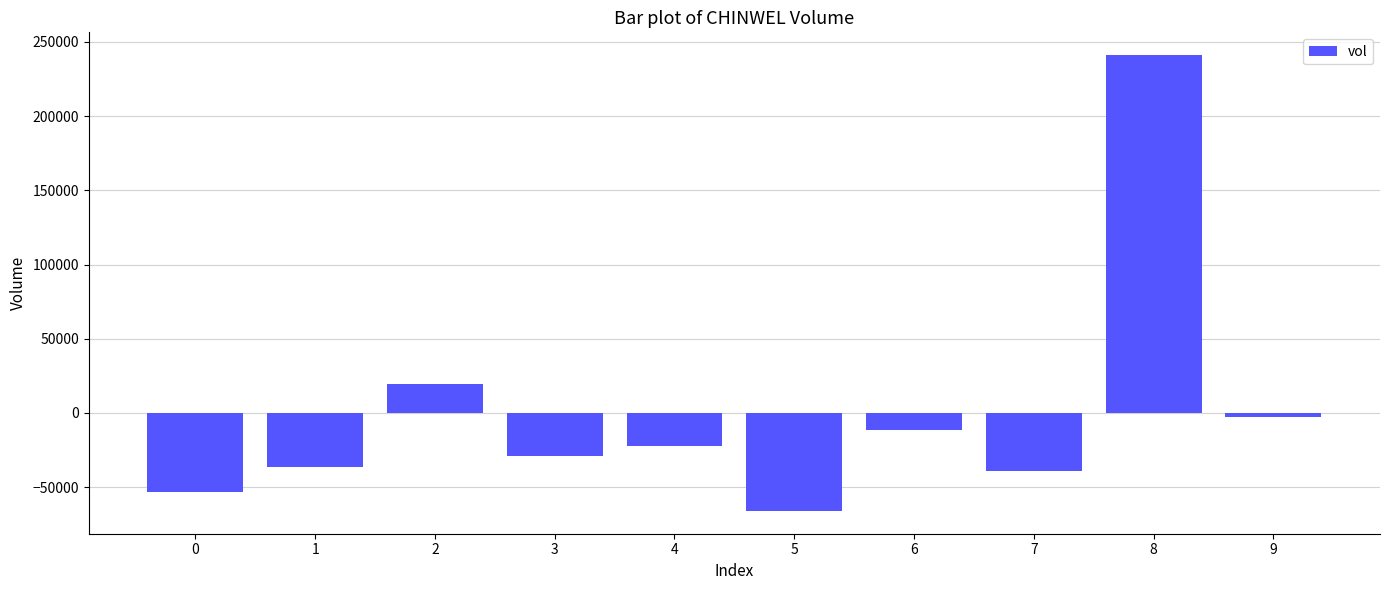

Where does the data first go above -22080?

2